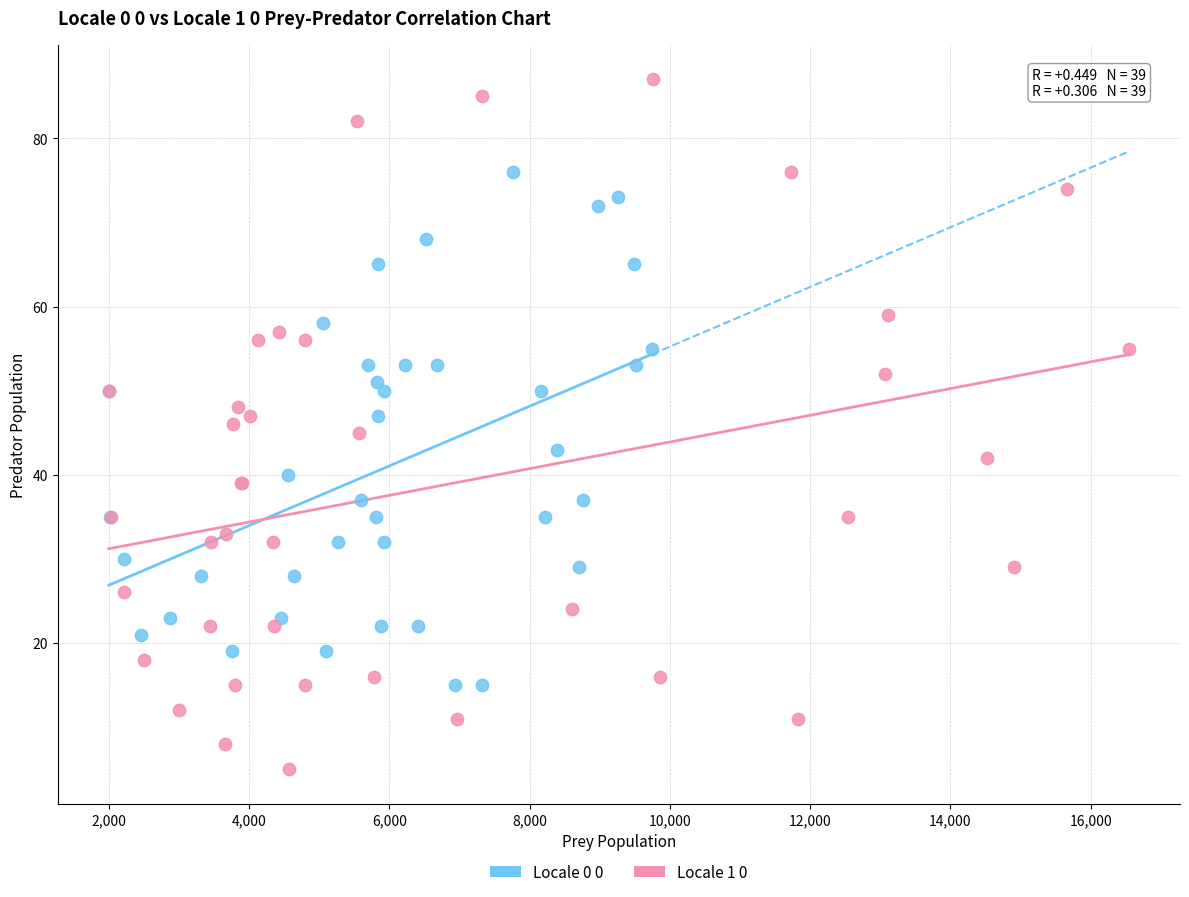

Which series contains the lowest Y value?

Locale 1 0